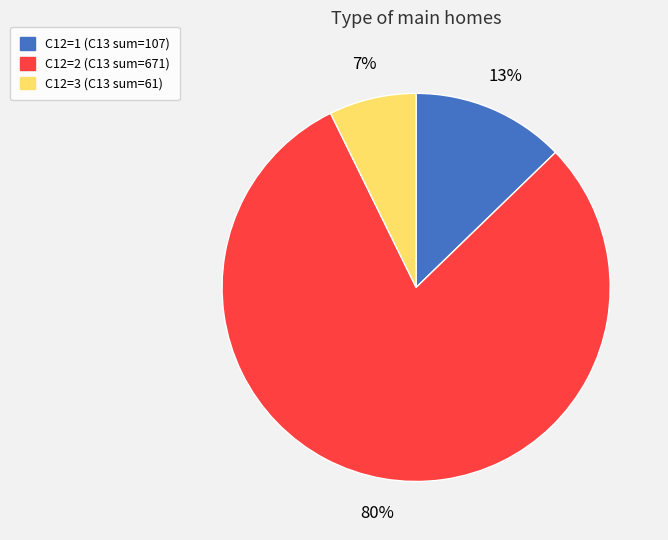

To the nearest percent, what is the difference between the largest and smallest slice percentages?

73%